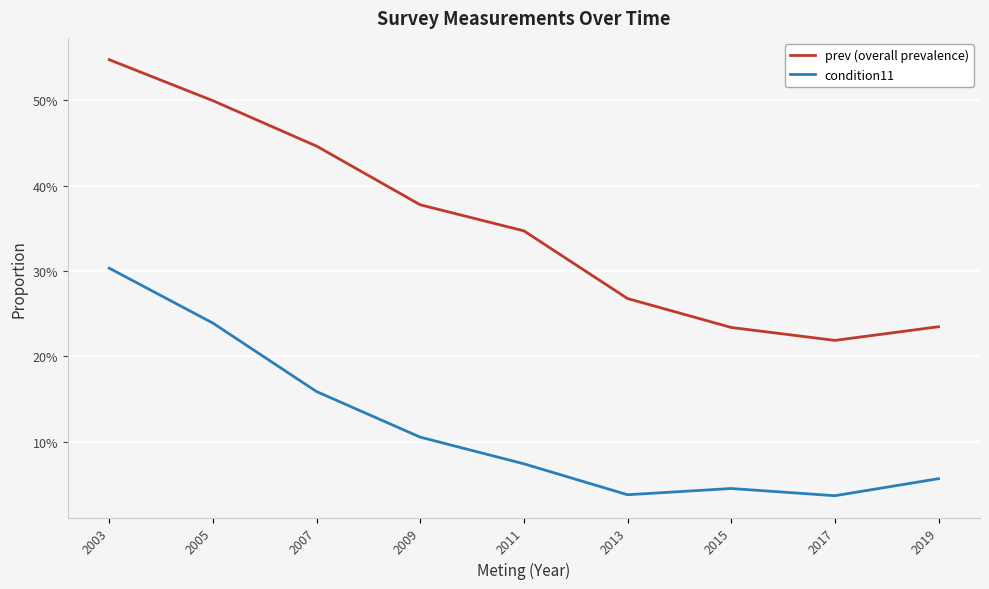

What is the difference between the highest and lowest values at 2015?

0.2